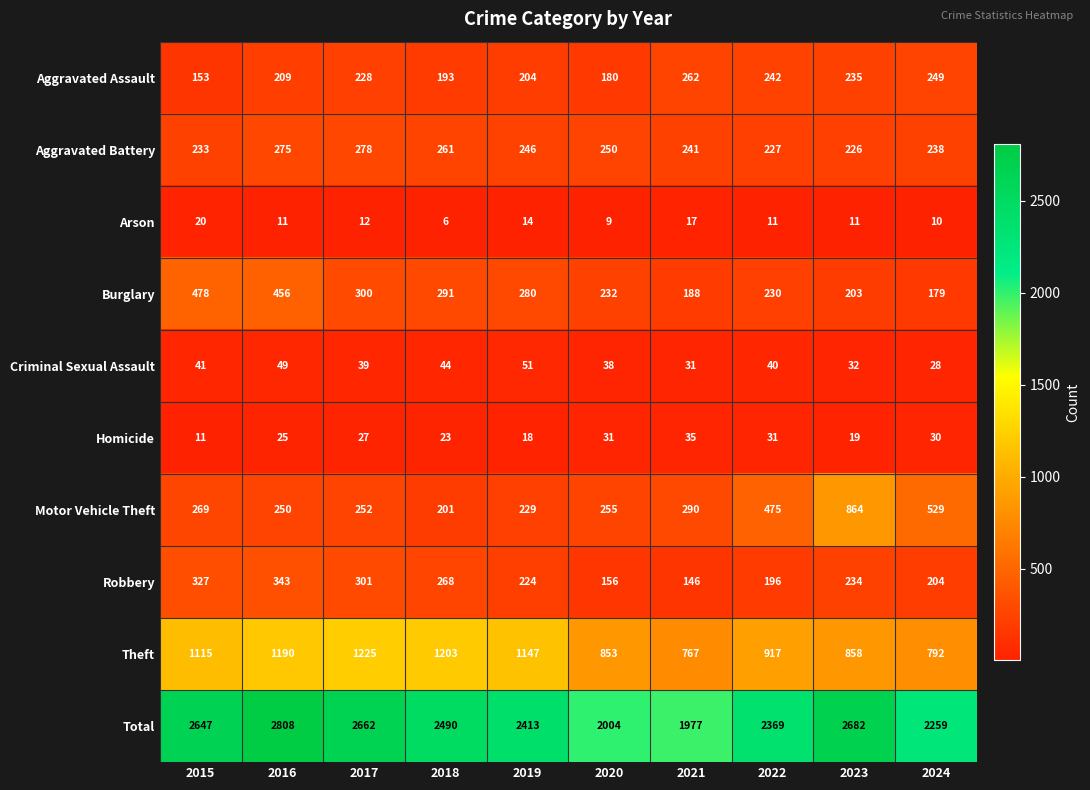

At which label is Robbery closest to 244?

2023